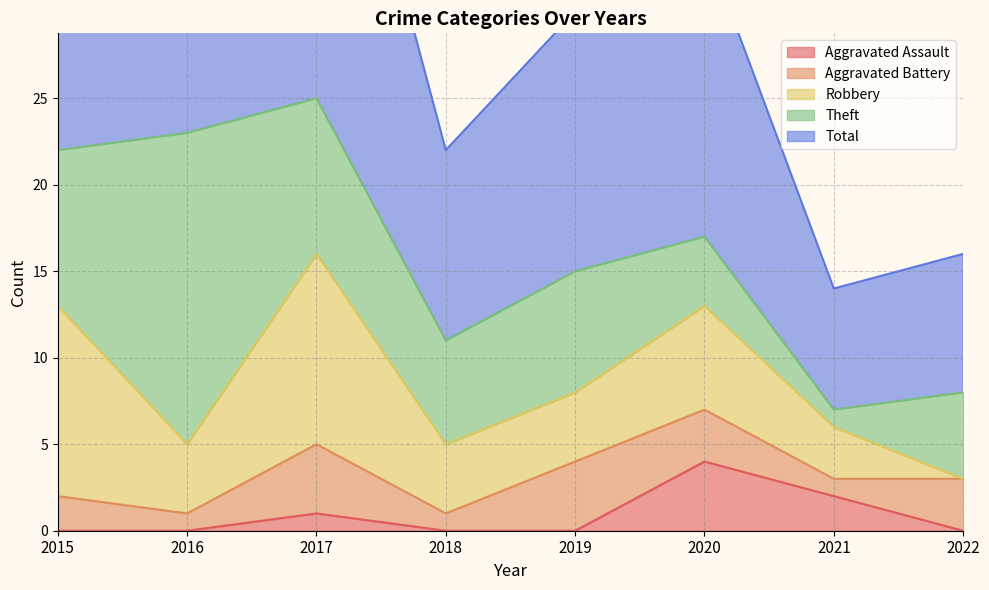

What is the total value across all series at 2015?

45